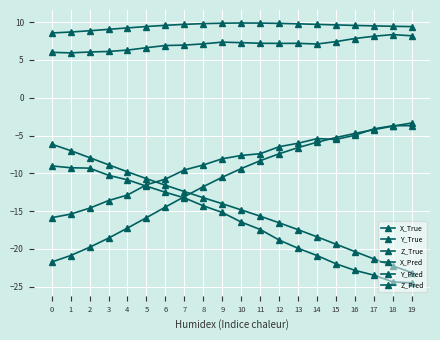

At which label does Y_Pred first exceed 7?

8